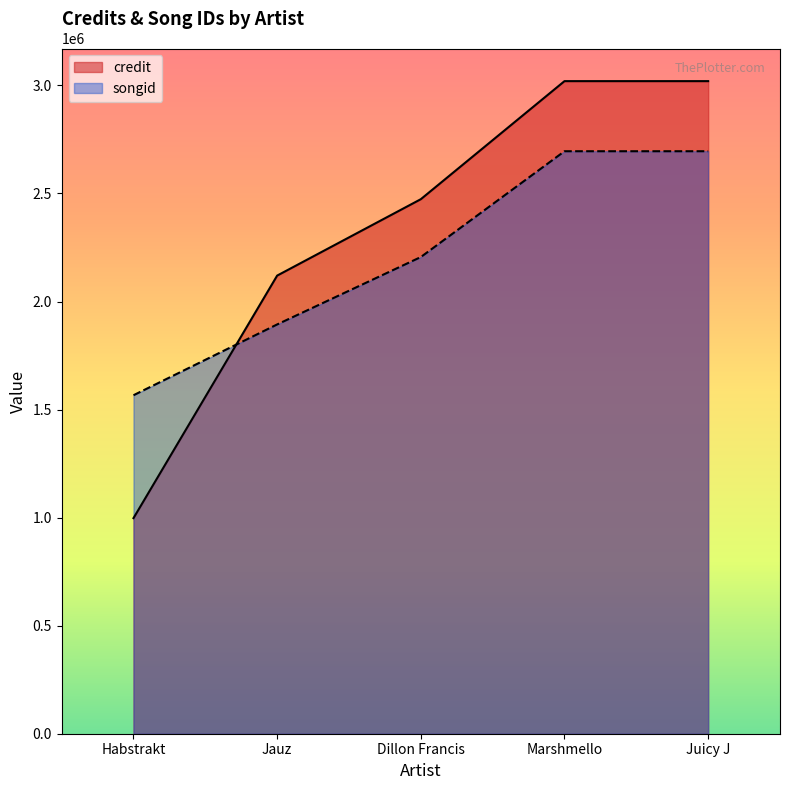

What is the difference between the highest and lowest values at Jauz?

225978